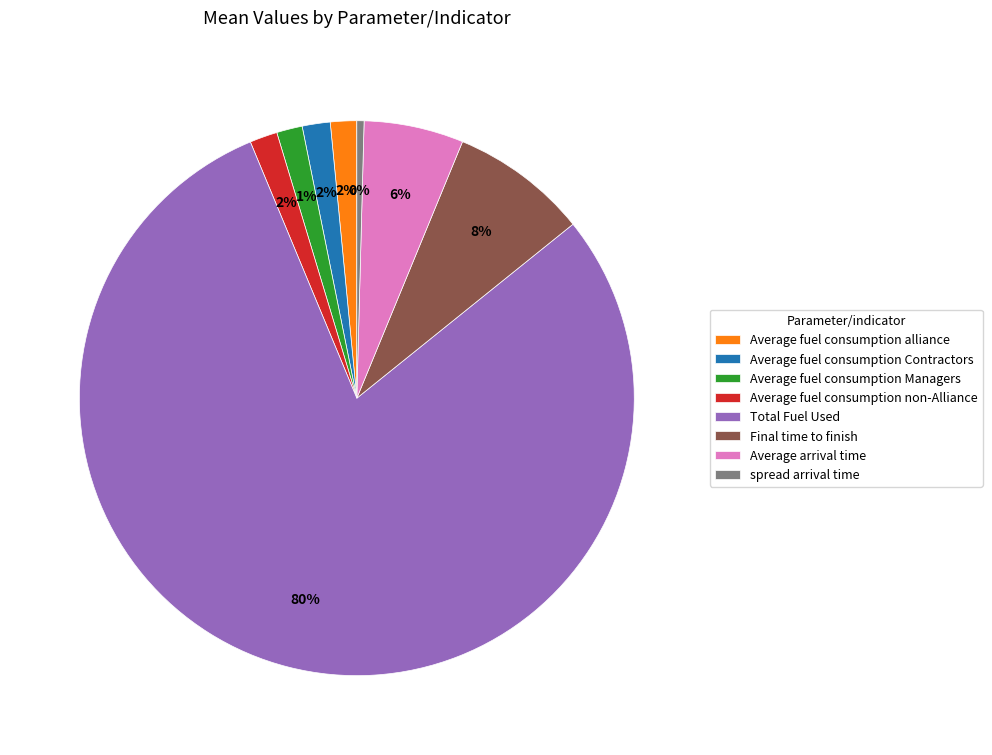

Is Total Fuel Used the majority of the pie?

Yes